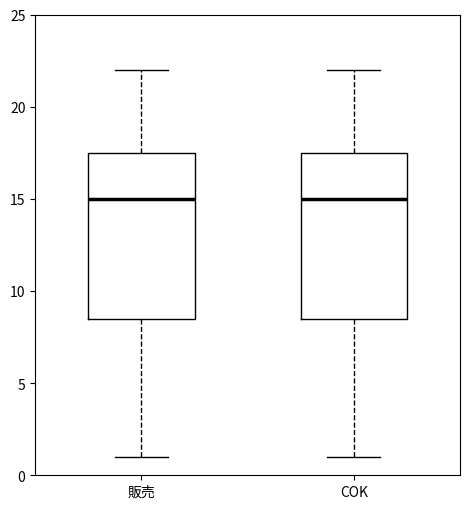

Reading left to right, read every box against the y-axis: the position of its median line, the range the box covers, and the ends of its whiskers. The values are not printed on the chart, so give them approximately, as read against the axis.

販売: median 15.0, box 8.5 to 17.5, whiskers 1.0 to 22.0
COK: median 15.0, box 8.5 to 17.5, whiskers 1.0 to 22.0